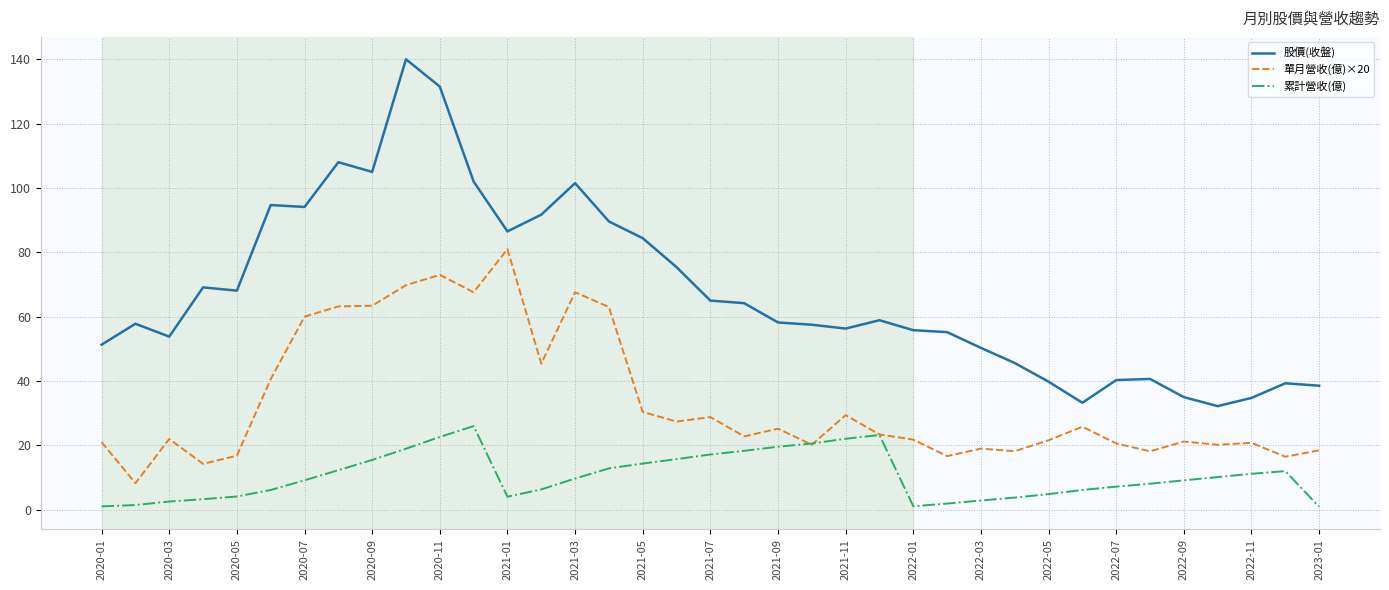

Which series has the largest total across all categories?

股價(收盤)